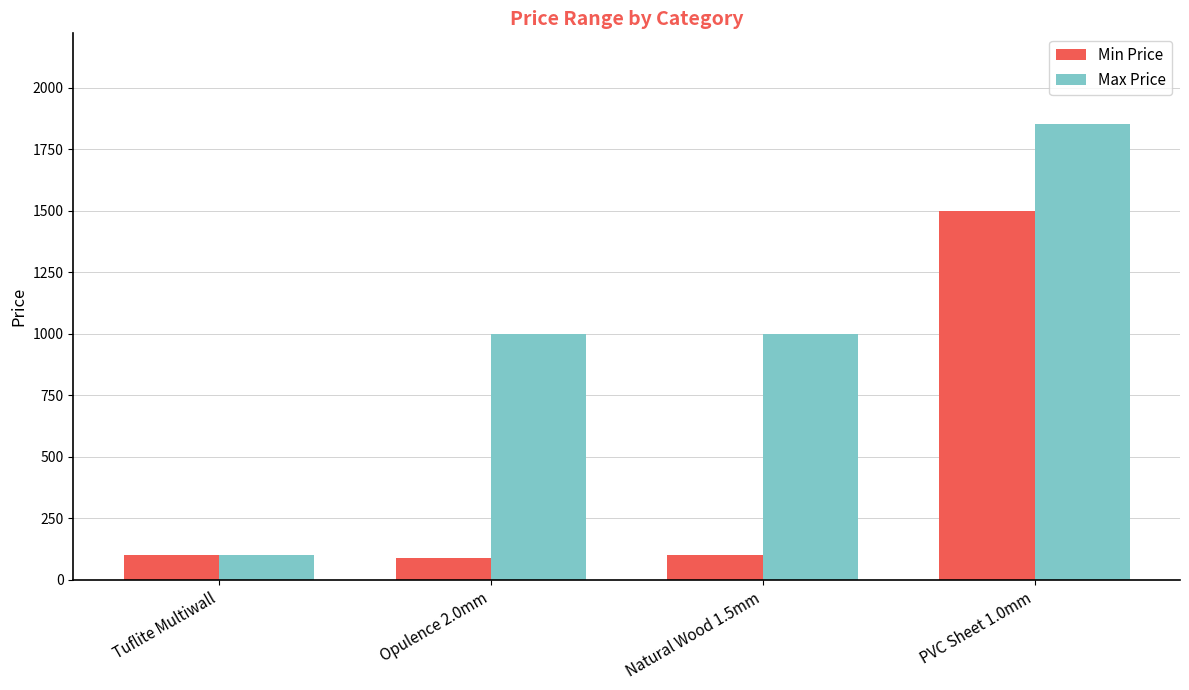

What is the sum of all Max Price values?

3950